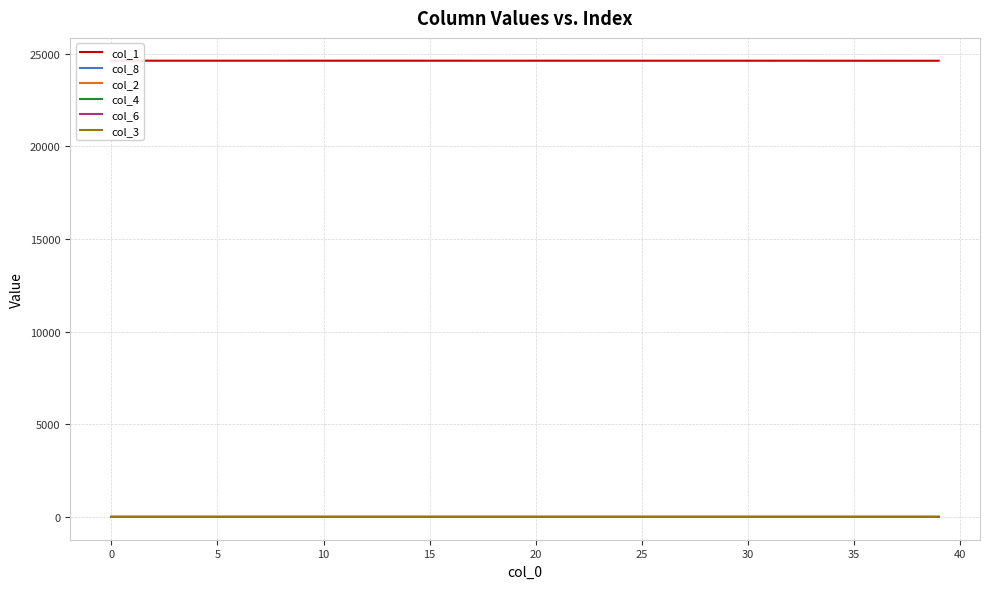

Which category has the lowest value in the col_2 series?

−5